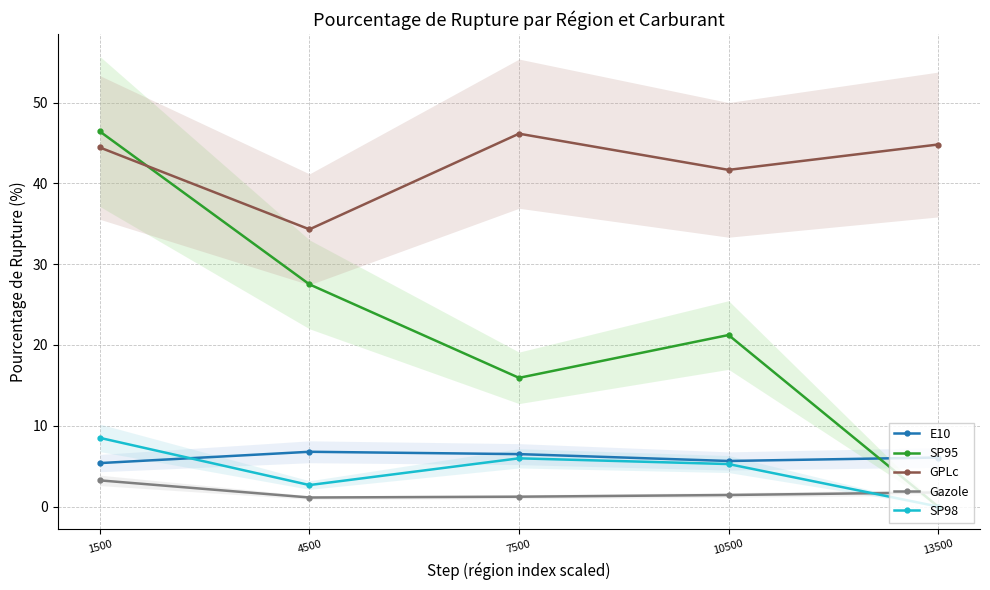

How many data points in SP98 are above 5?

3